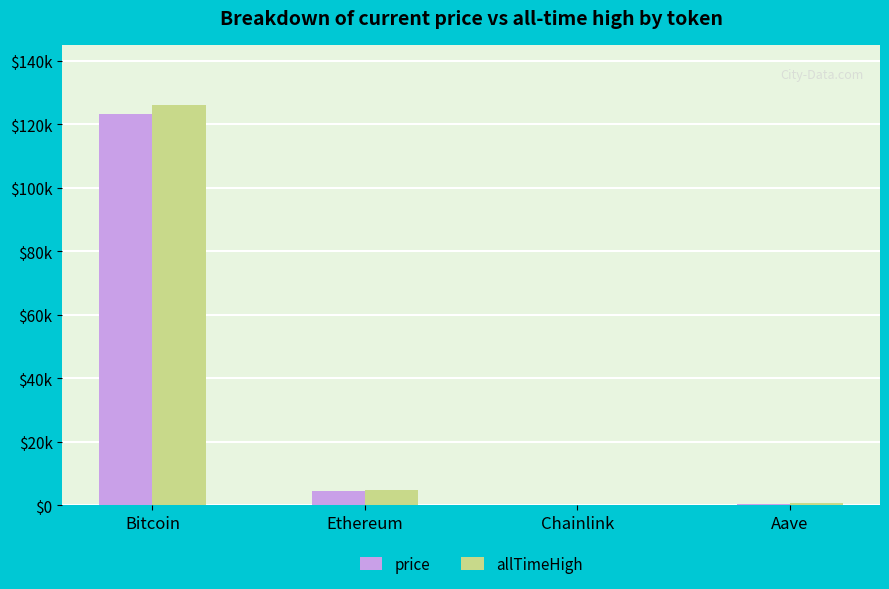

What are all the series names shown in the legend?

price, allTimeHigh